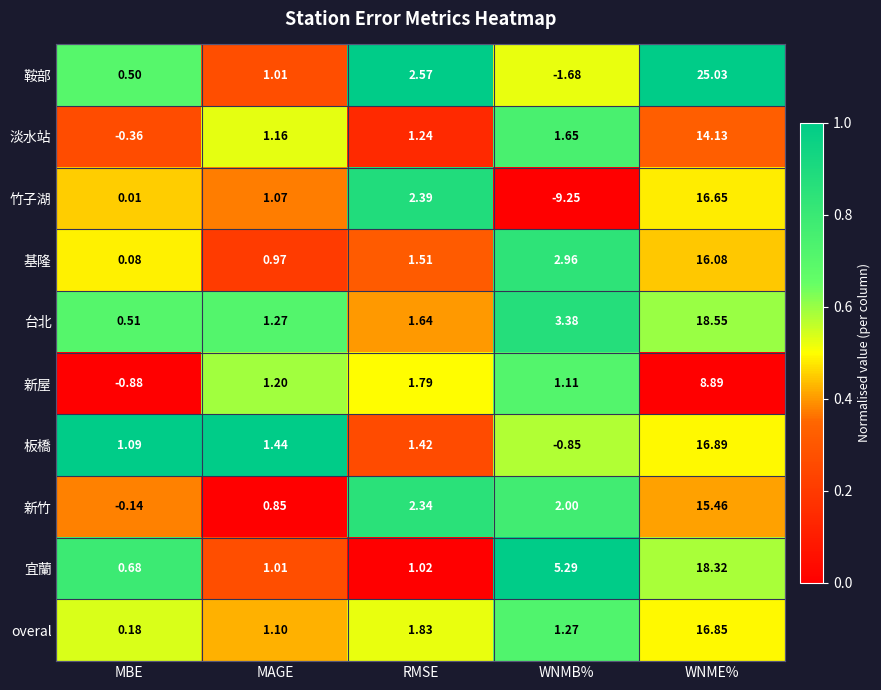

At which label is 基隆 closest to 8?

WNMB%